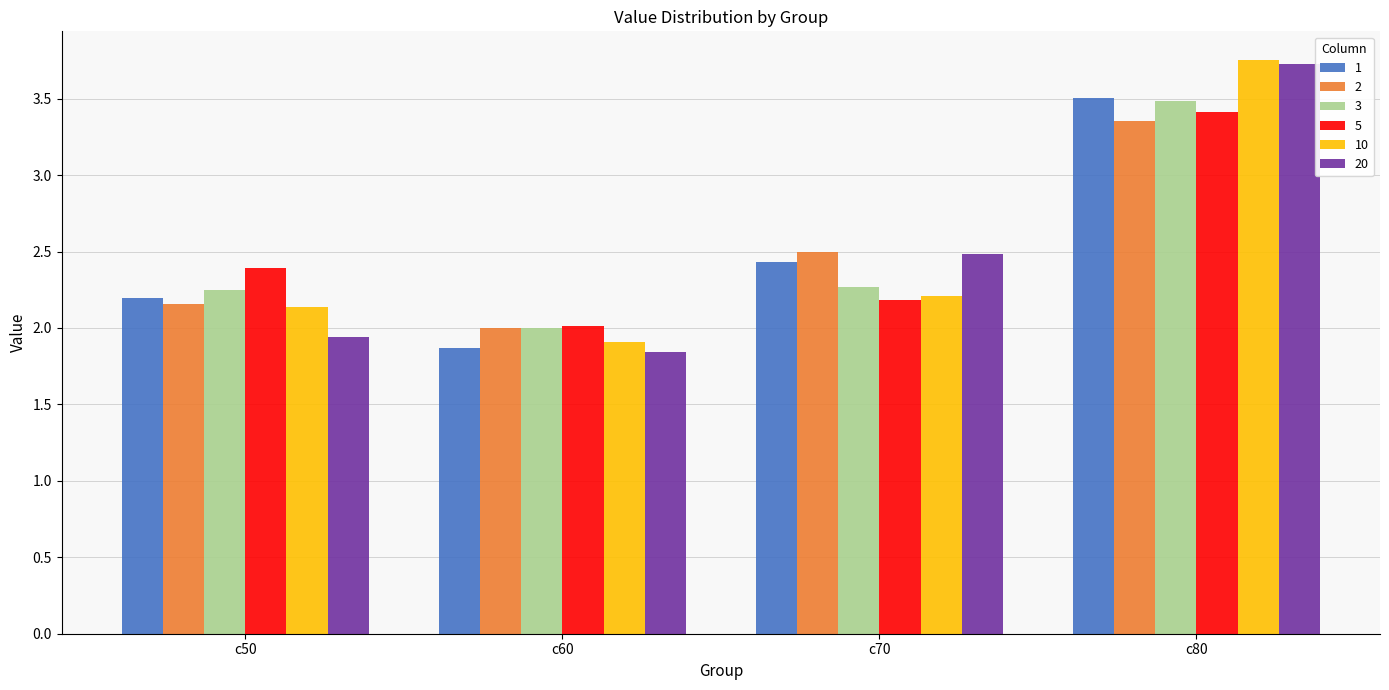

Is it true that 20 equals 4.3 at c70?

False